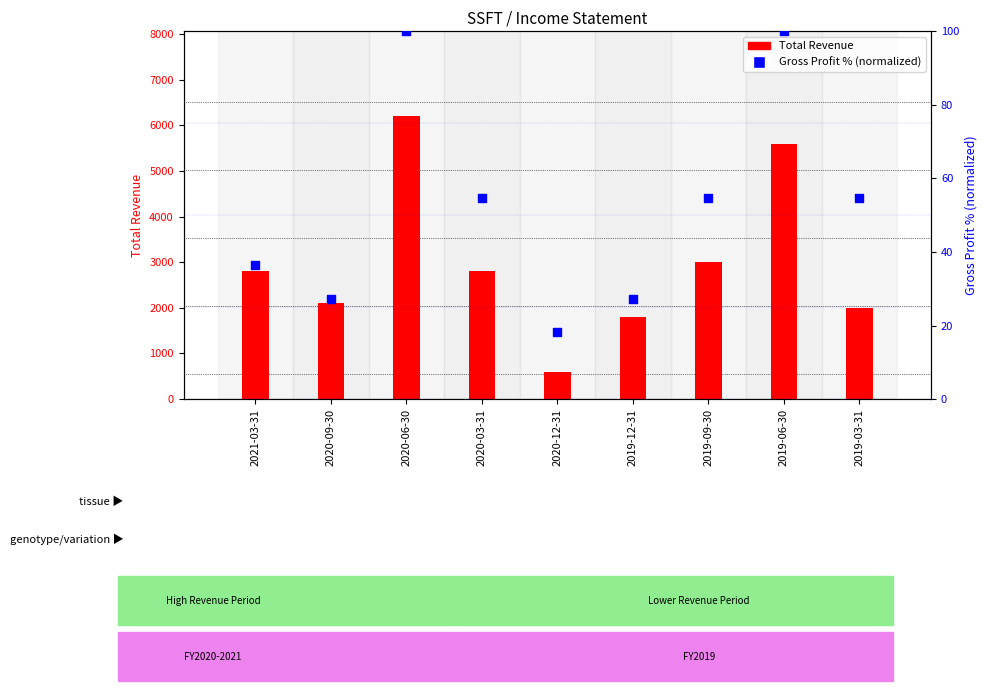

Which series reaches the maximum Y coordinate?

Total Revenue